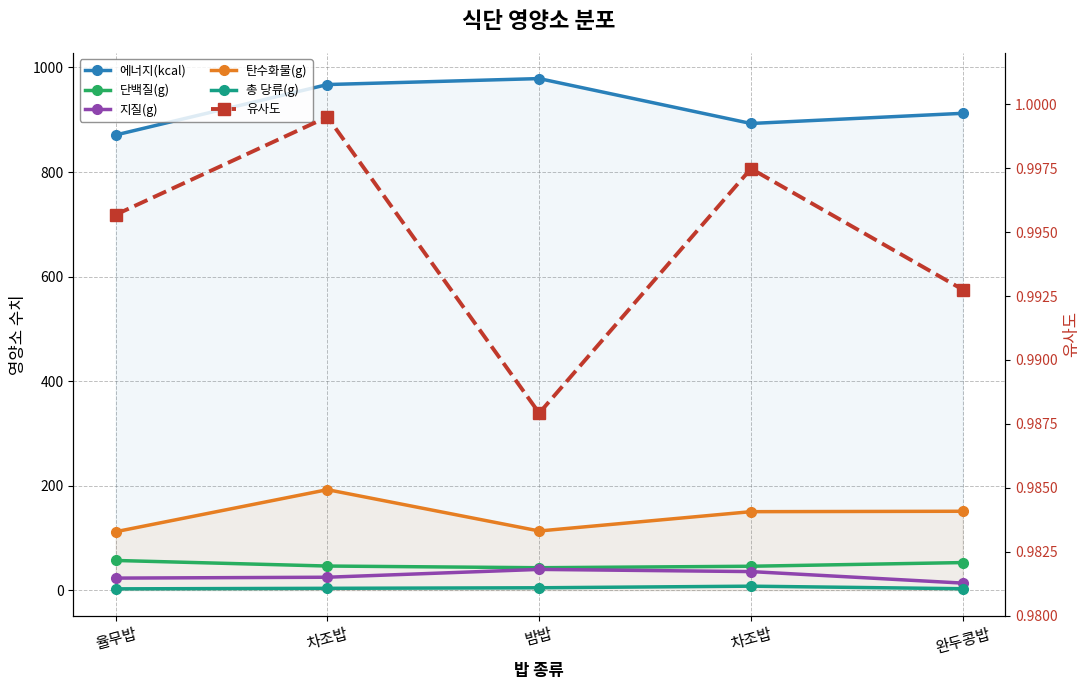

What are all the series names shown in the legend?

에너지(kcal), 단백질(g), 지질(g), 탄수화물(g), 총 당류(g), 유사도